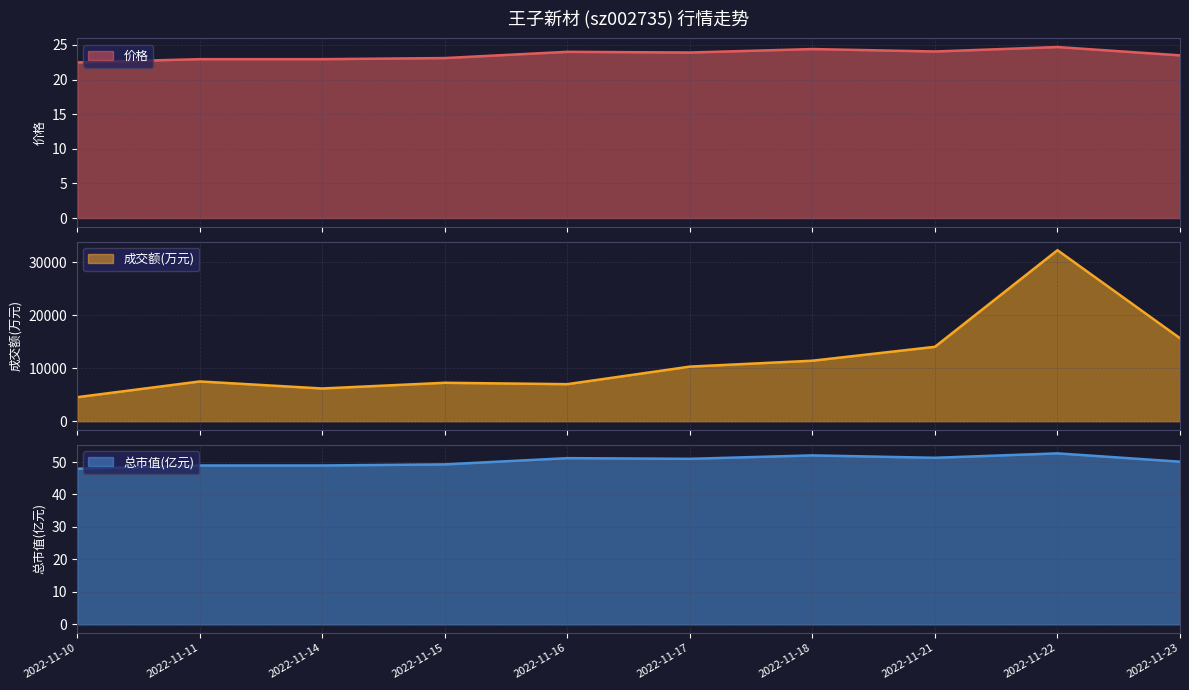

Which series has the widest spread of values?

成交额(万元)